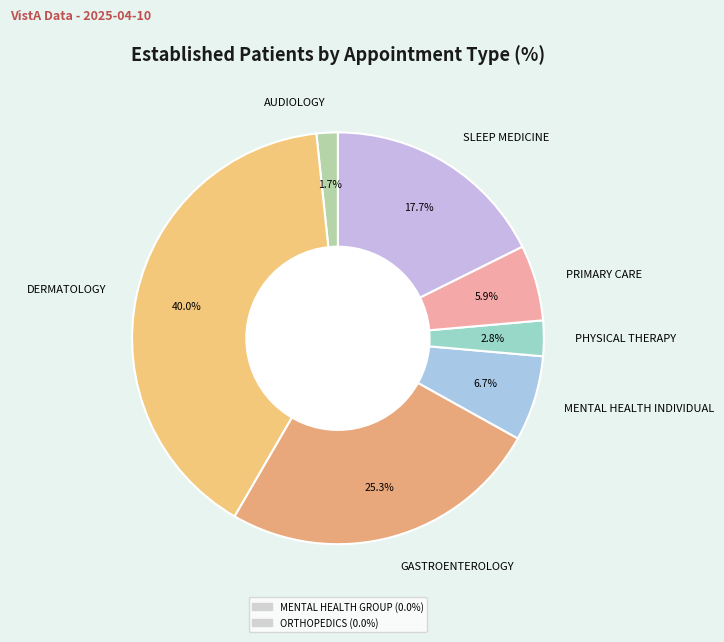

Which slice is the largest?

DERMATOLOGY